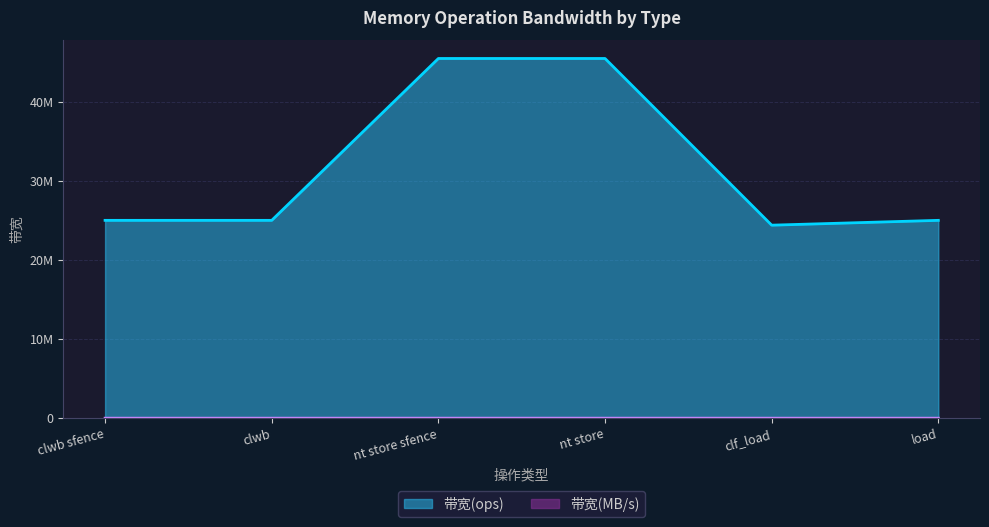

What is the difference between the maximum and second lowest values in the 带宽(ops) series?

20454545